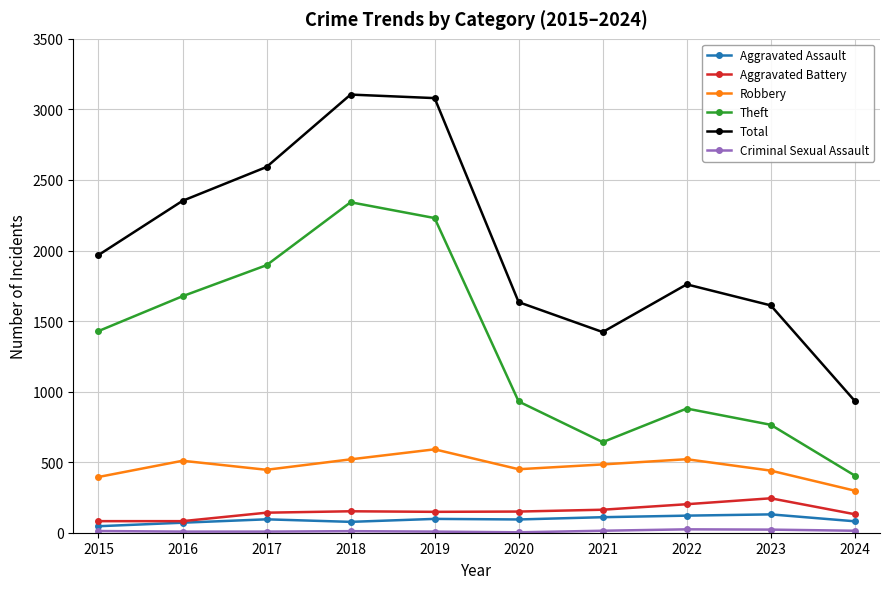

Where is the first local minimum for Theft?

2021